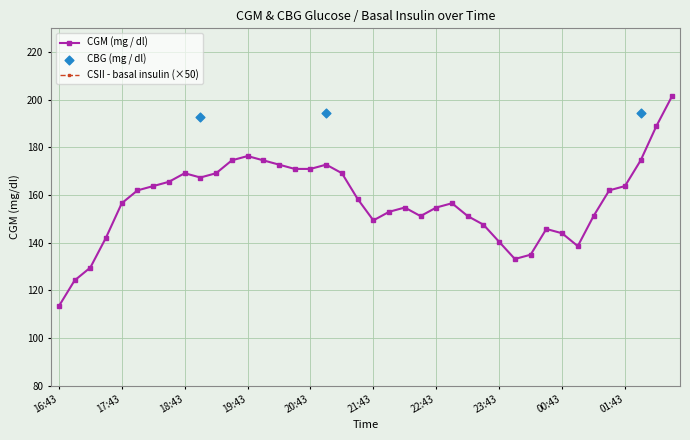

At which category is the sum across all series the highest?

02:28